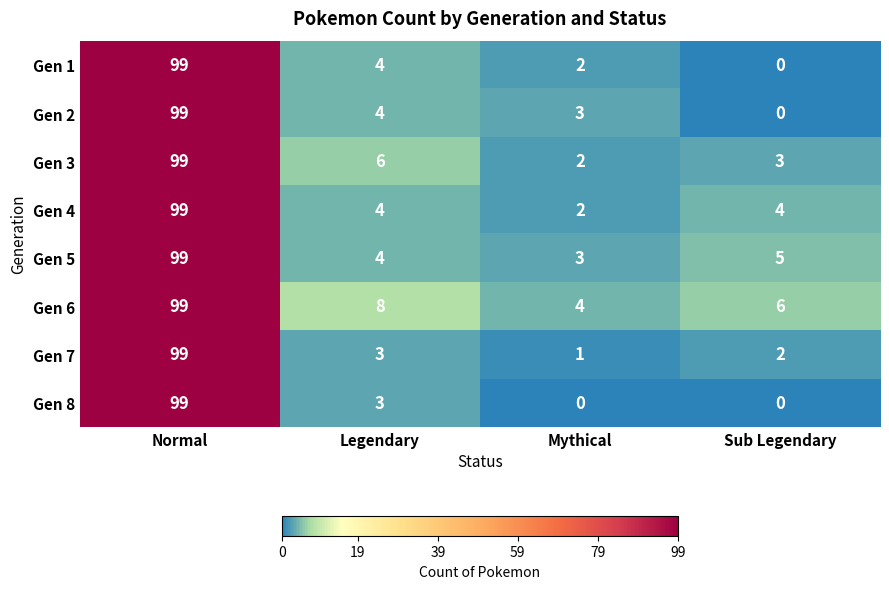

Which series changed the most between Mythical and Sub Legendary?

Gen 2